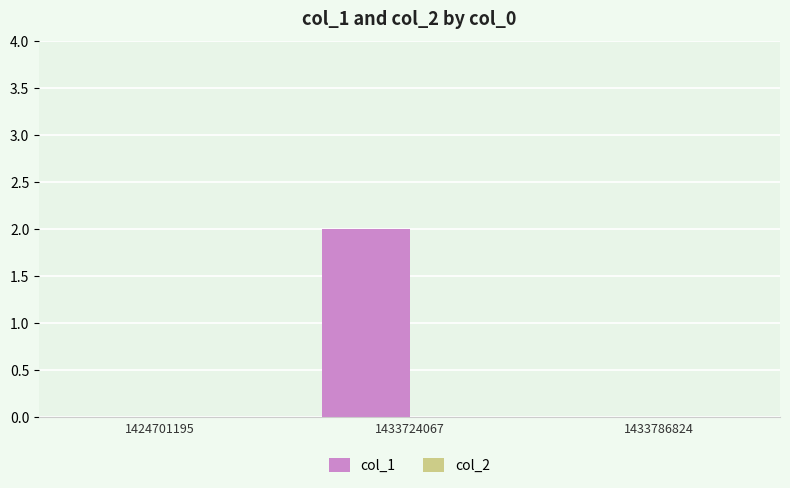

Which has a higher value, 1433786824 or 1433724067?

1433724067